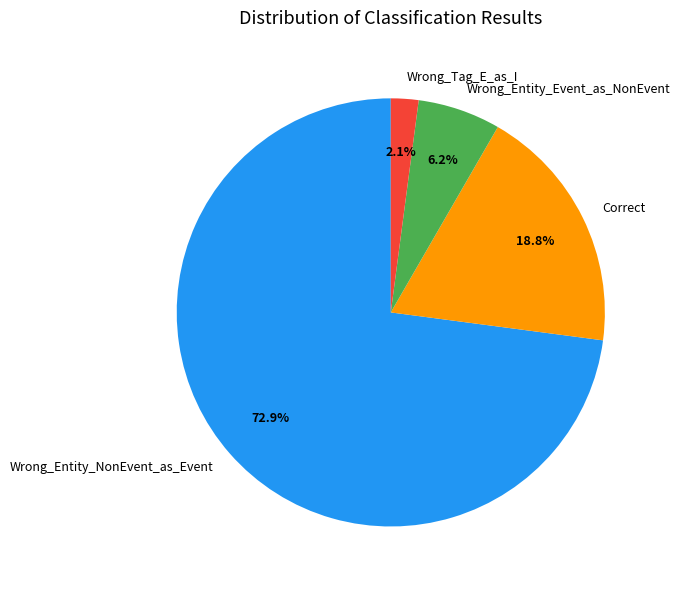

Between Wrong_Entity_NonEvent_as_Event and Correct, which is larger?

Wrong_Entity_NonEvent_as_Event